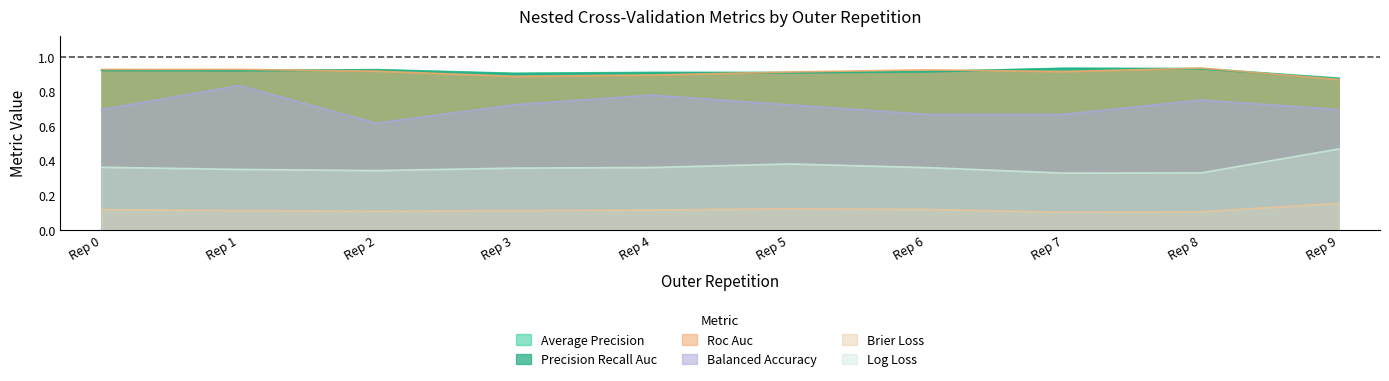

How many ncv_log_loss values are between 0 and 1?

10